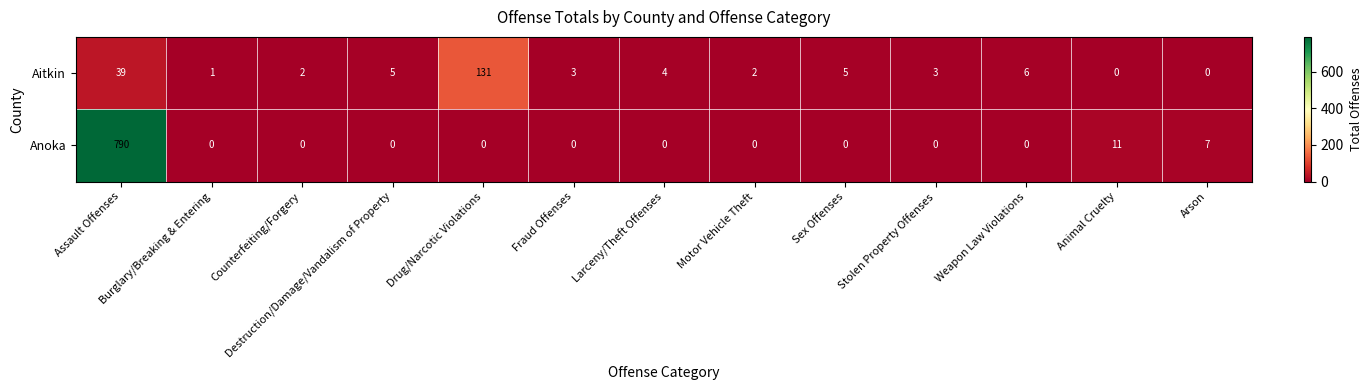

Rank the series at Burglary/Breaking & Entering from lowest to highest value.

Anoka, Aitkin